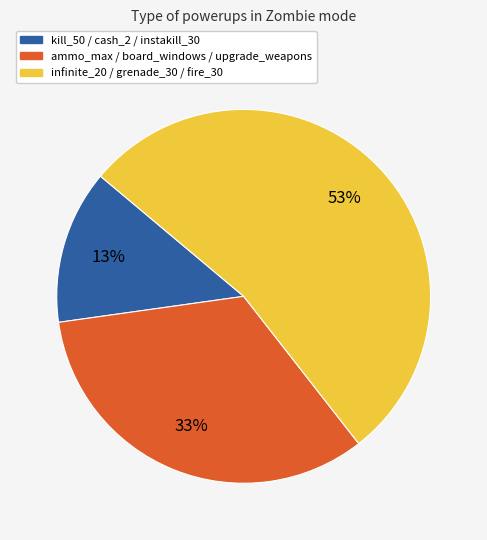

Count the number of slices in the pie.

3